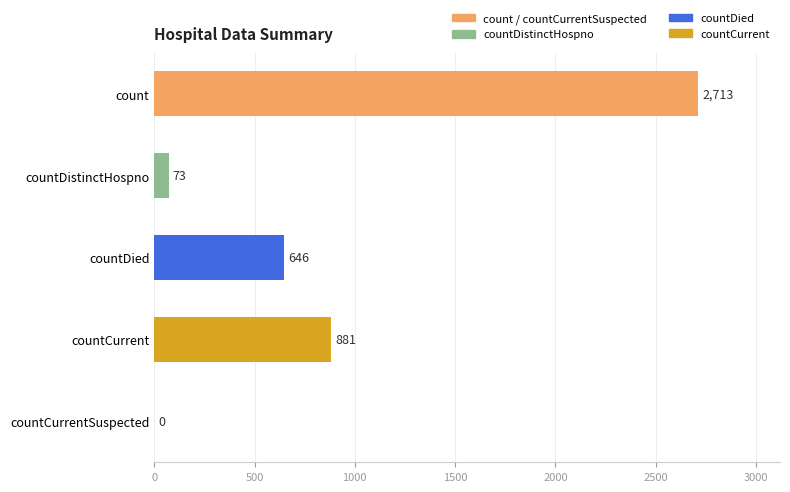

Which has a higher value, countDistinctHospno or countCurrent?

countCurrent